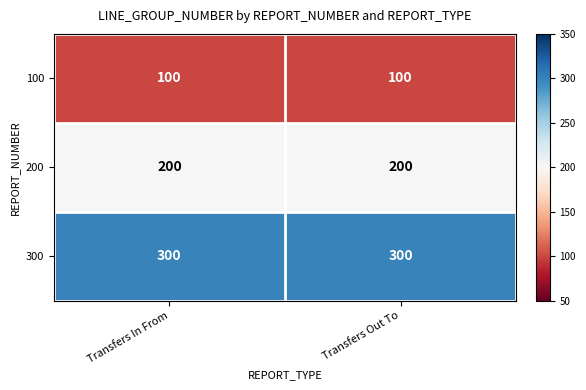

What is the maximum value shown in the chart?

300